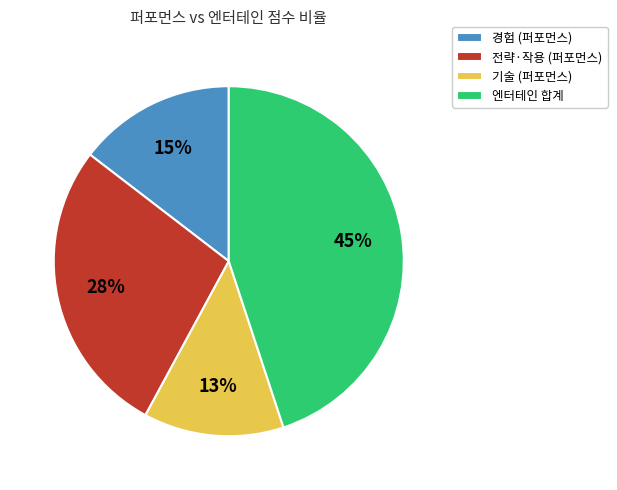

Does any single category account for the majority?

No